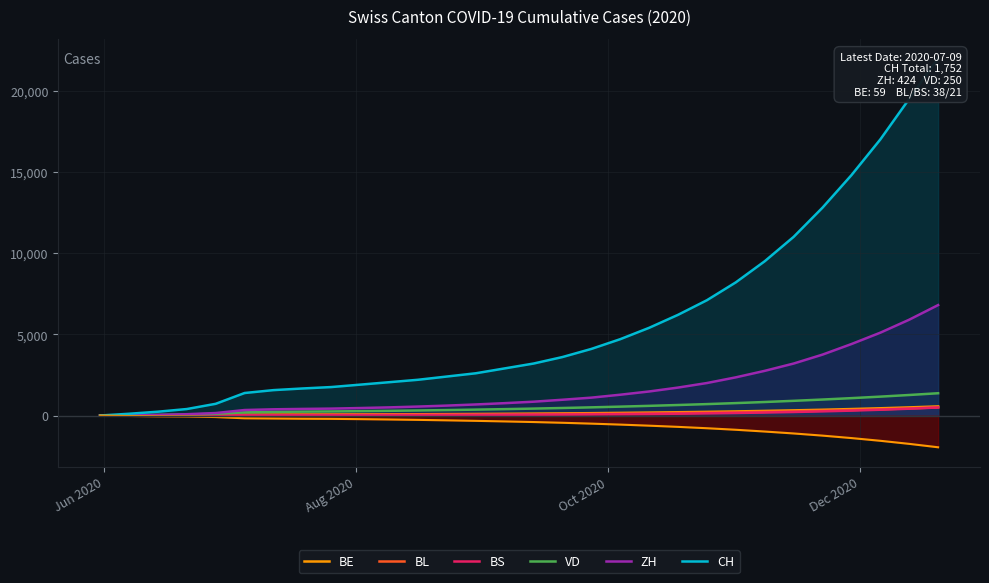

Is it true that BL equals 339 at 24?

False